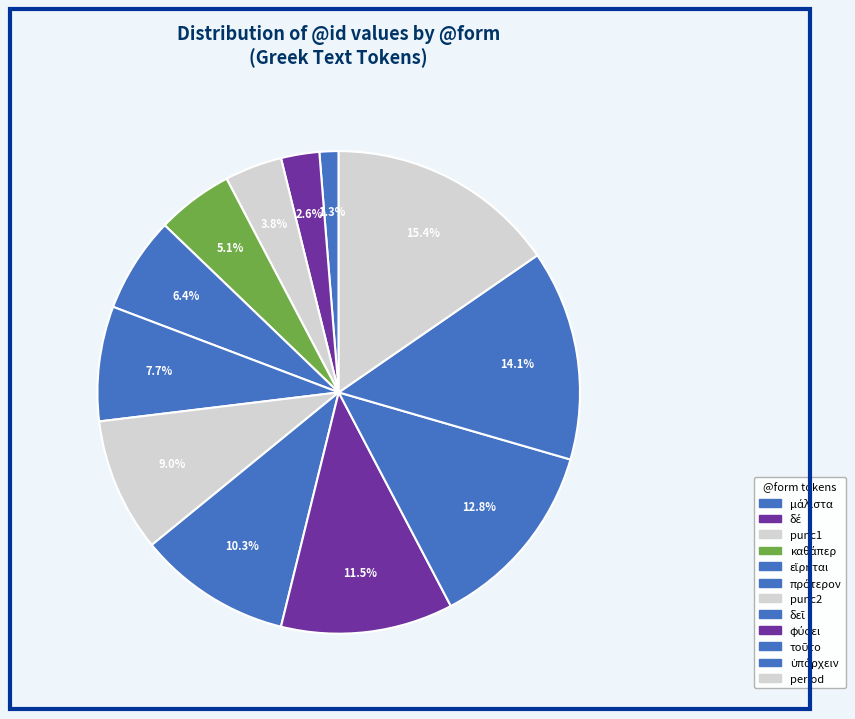

How many segments does this pie chart have?

12